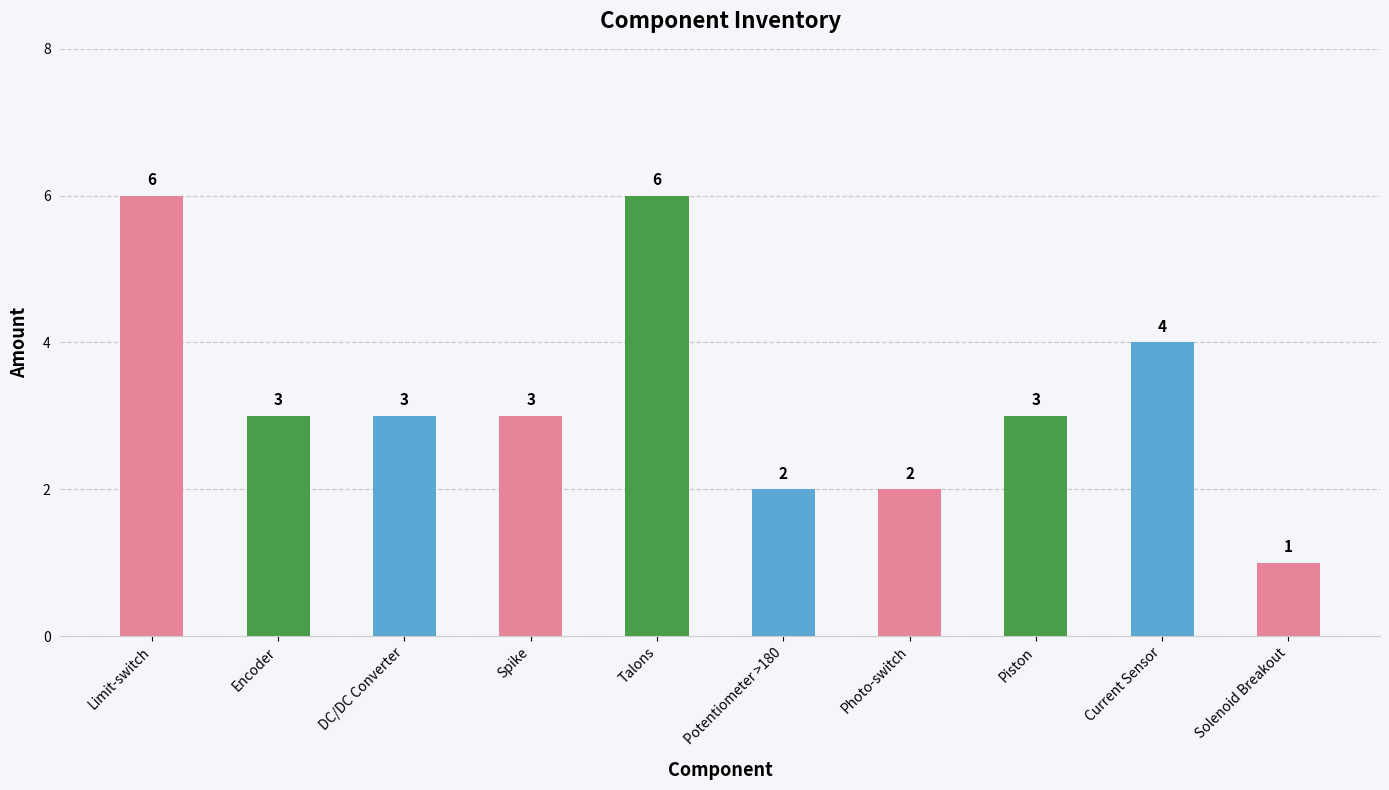

What is the difference between the values at Talons and Photo-switch?

4